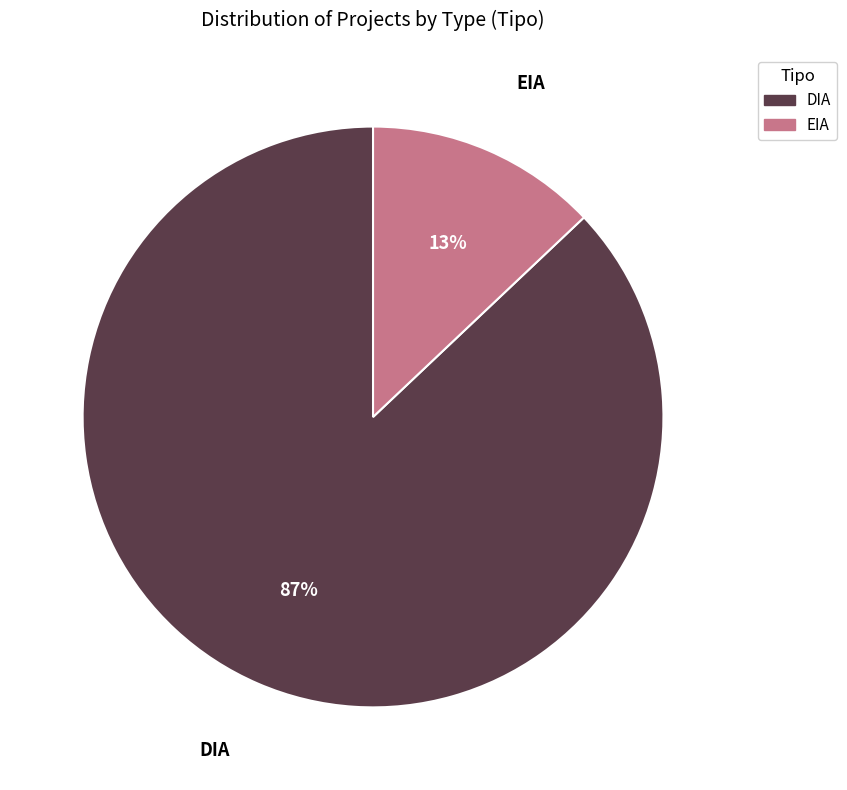

How many segments does this pie chart have?

2